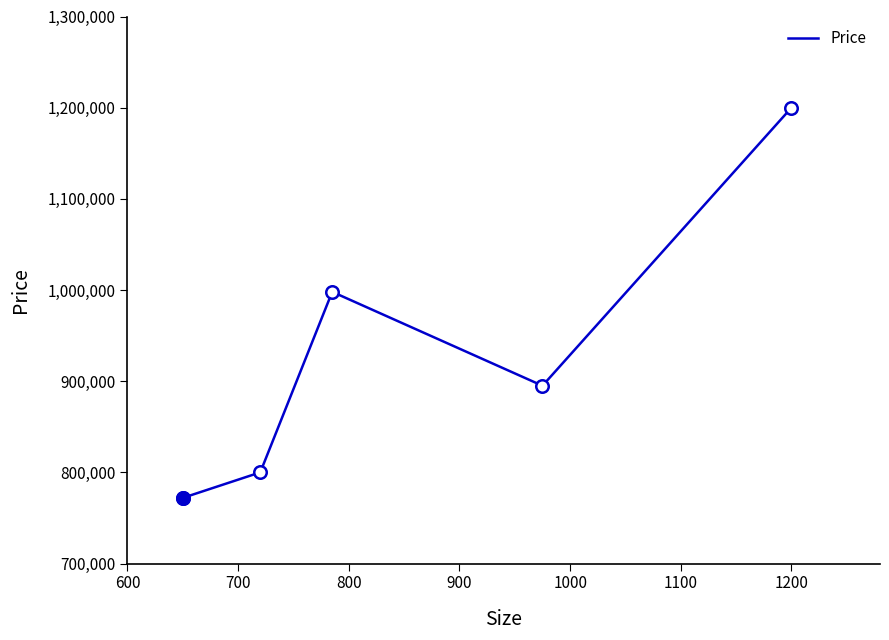

True or false: there are more than 2 points higher than both neighbors.

False